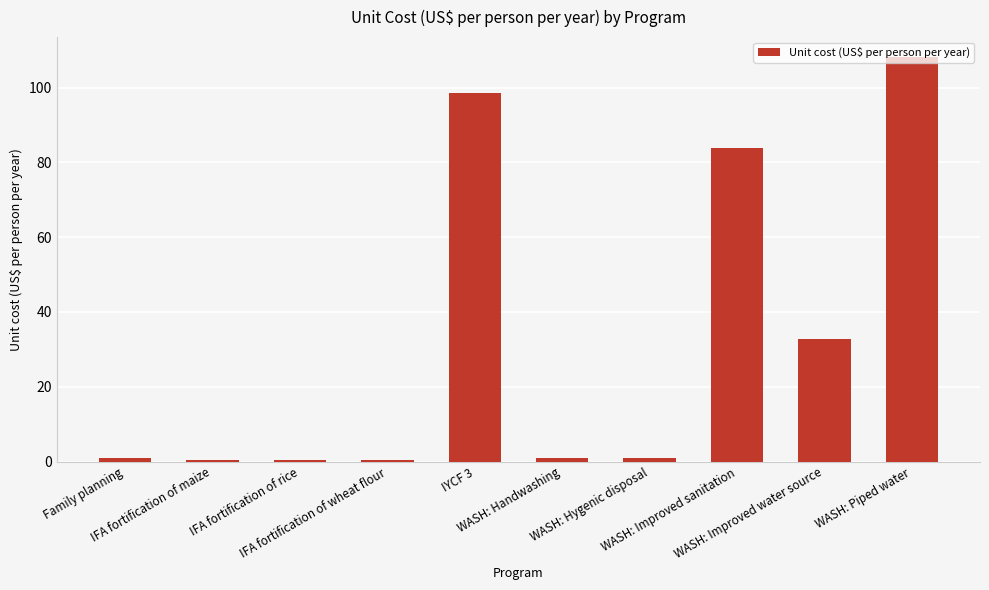

What is the value of the 4th bar from the left?

0.4